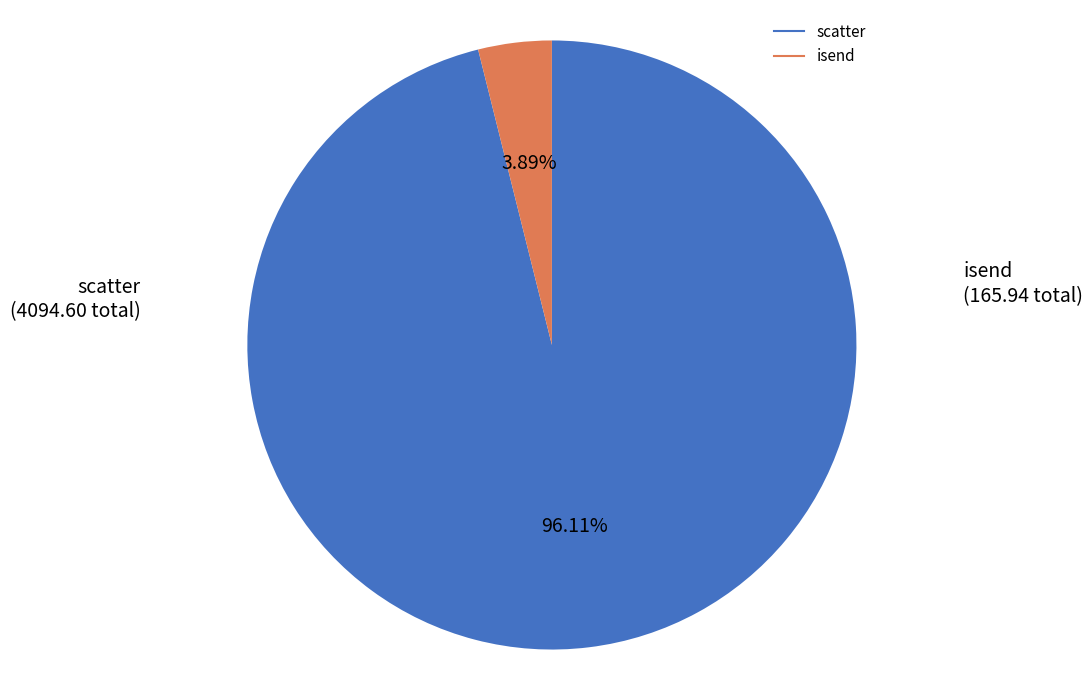

Is there a majority slice in this chart?

Yes